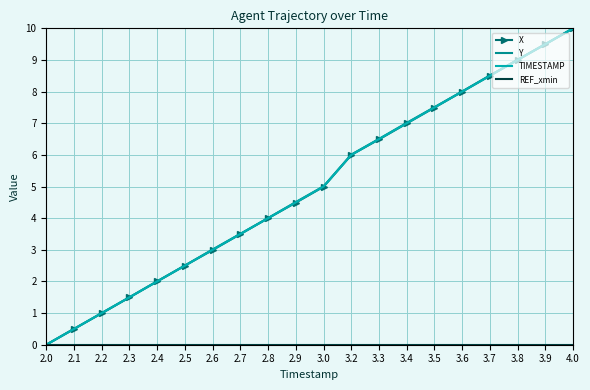

The value of TIMESTAMP at 3.0 is 5.0. True or false?

True